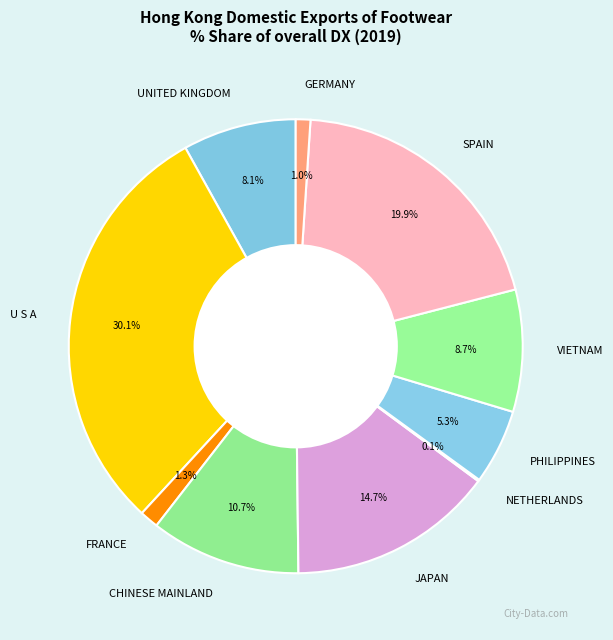

Is VIETNAM the majority of the pie?

No